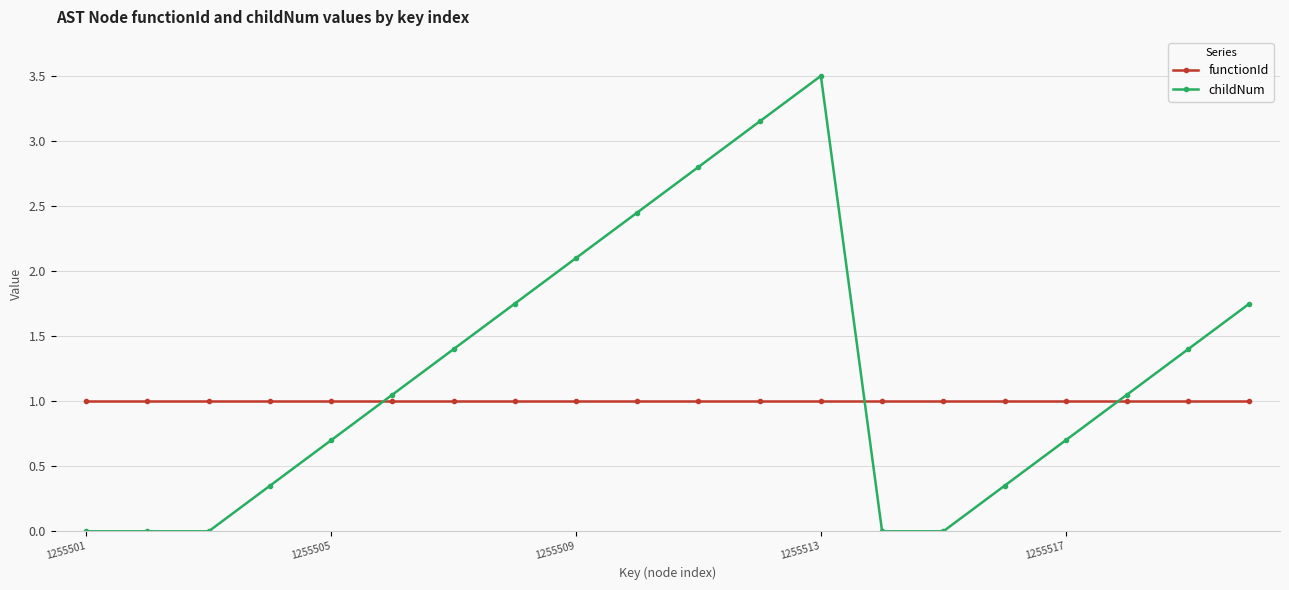

At how many categories does at least one series exceed 2?

5